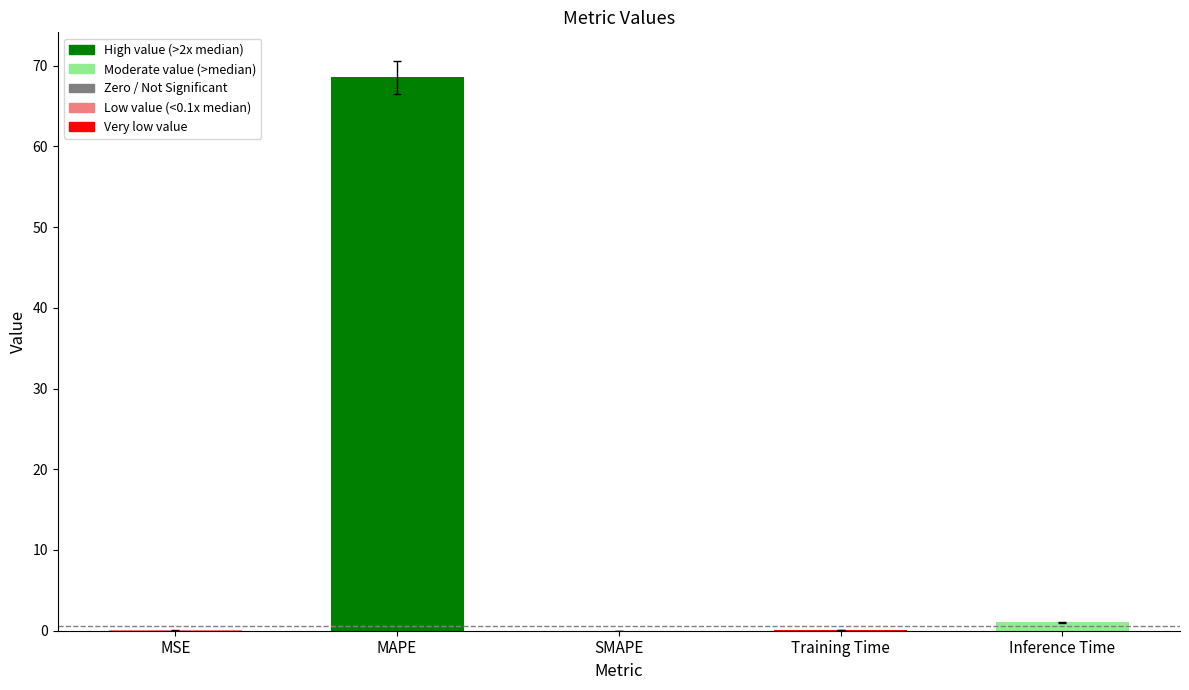

Which label corresponds to the largest value in the chart?

MAPE